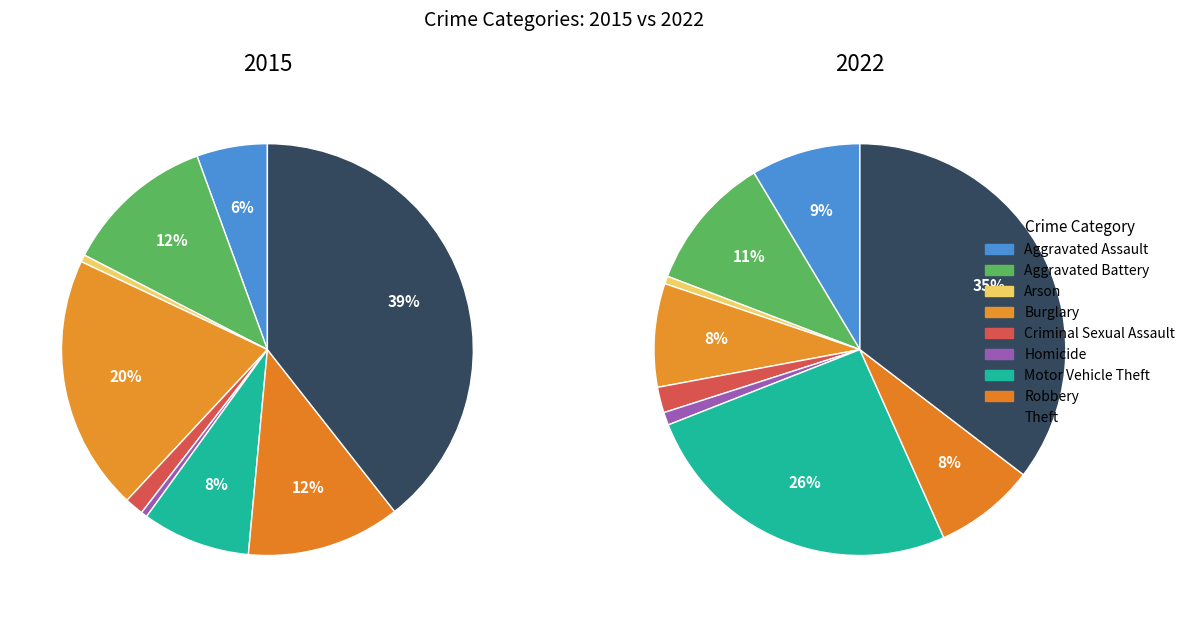

The Burglary slice represents 20% of the pie. True or false?

True